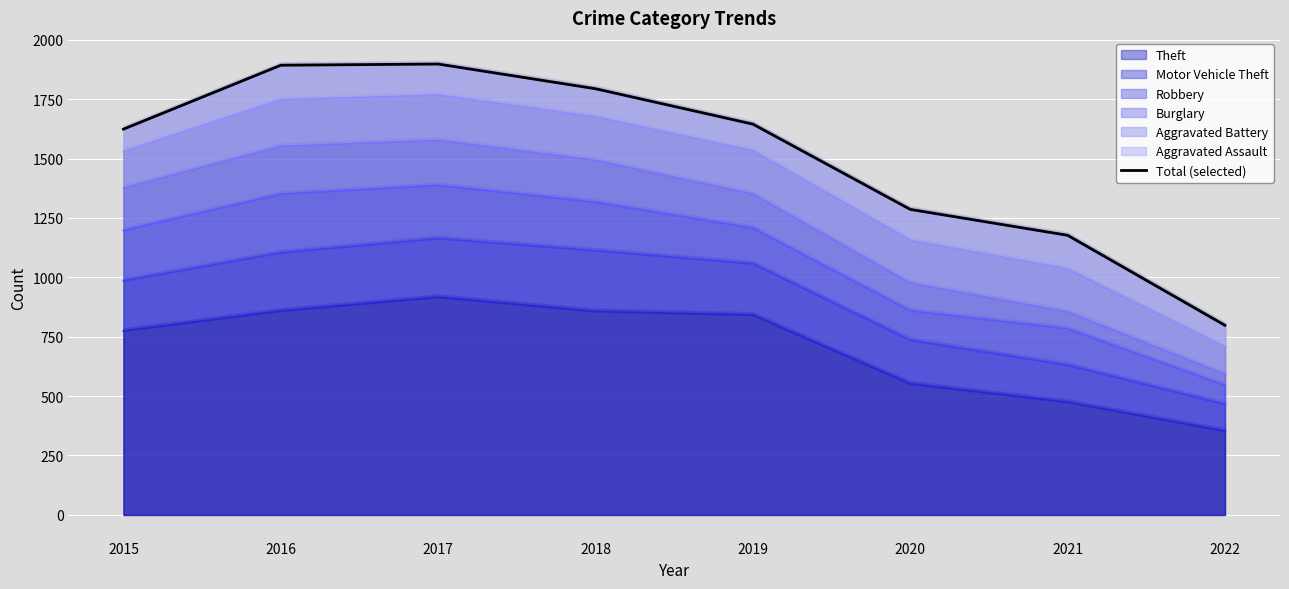

What is the change in value from 2015 to 2020?

-338